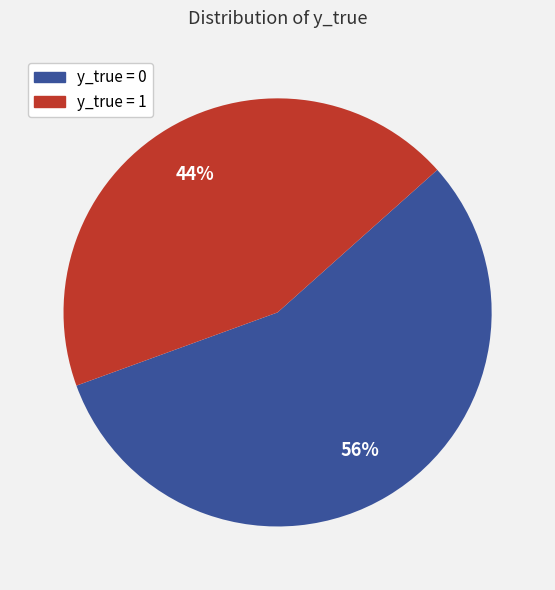

Which slice is the largest?

y_true = 0